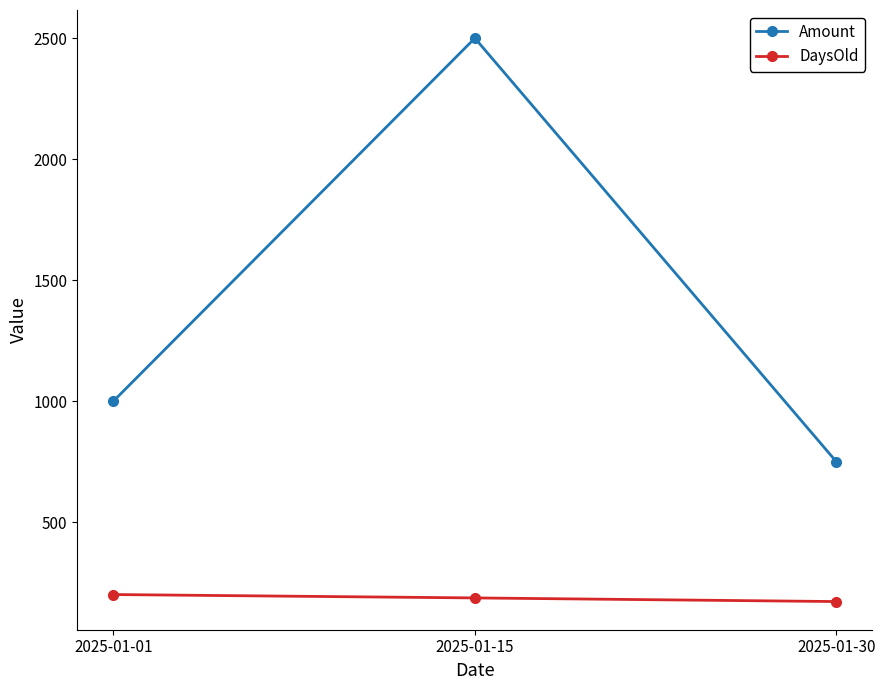

Which series has the largest total across all categories?

Amount